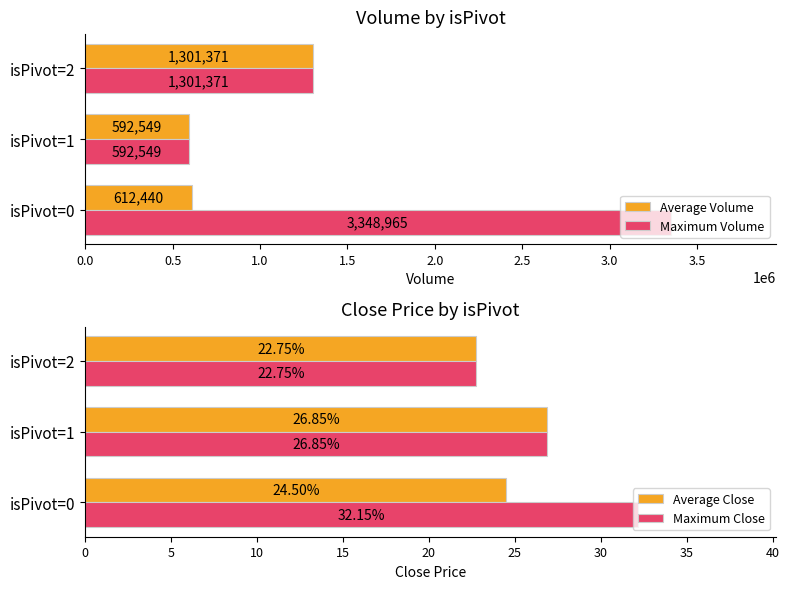

List the labels in order of Maximum Volume value, largest first.

isPivot=0, isPivot=2, isPivot=1